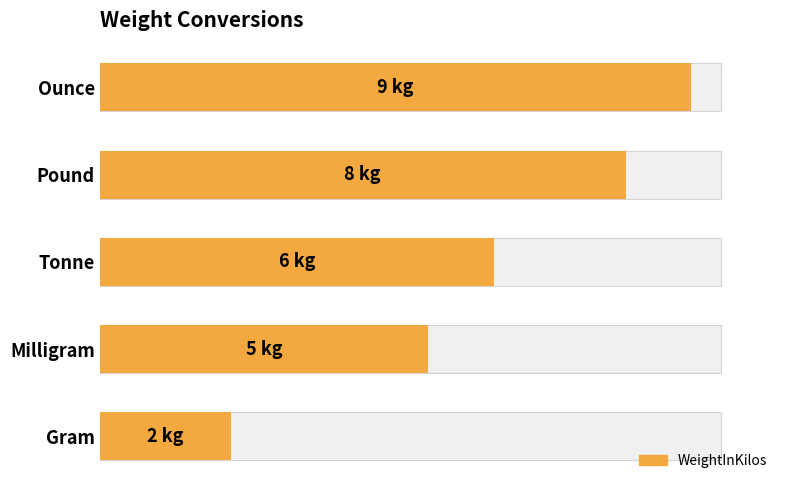

Count the values in the range 5 to 8.

3